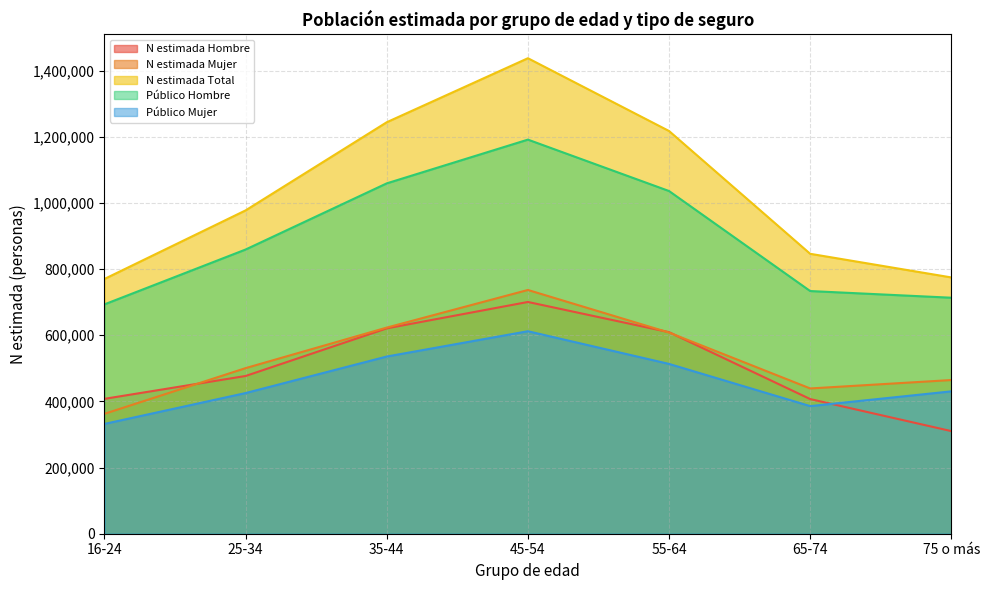

What position from the right is 65-74?

2